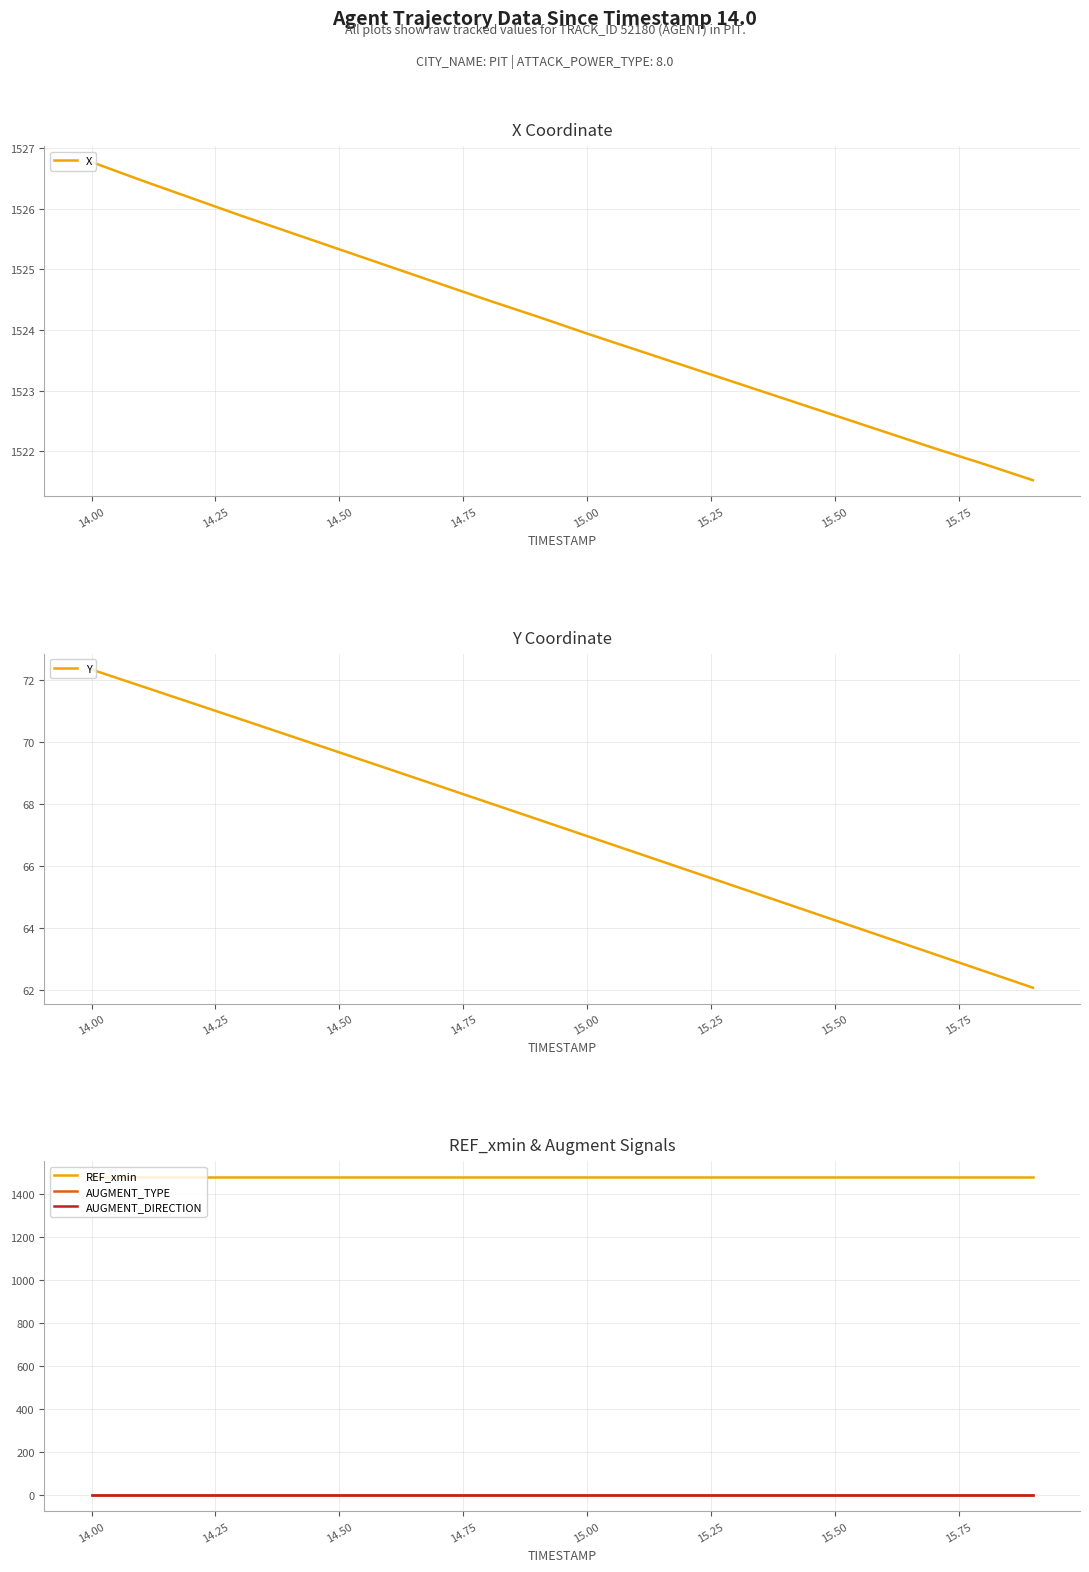

True or false: AUGMENT_DIRECTION and X intersect in this chart.

False